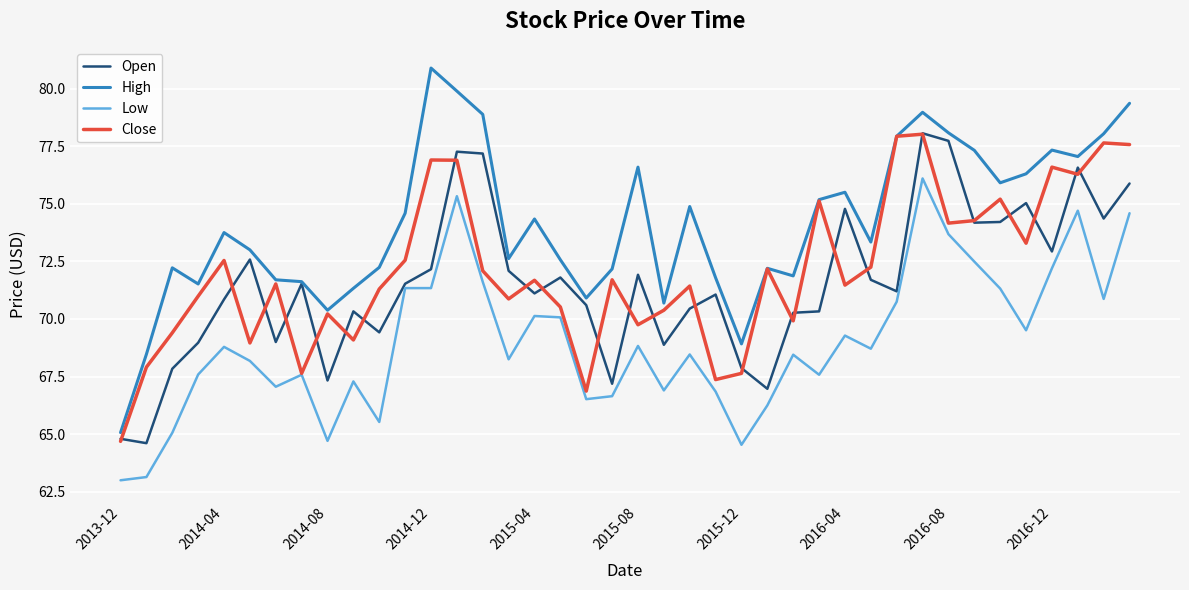

Which series has the largest total across all categories?

High